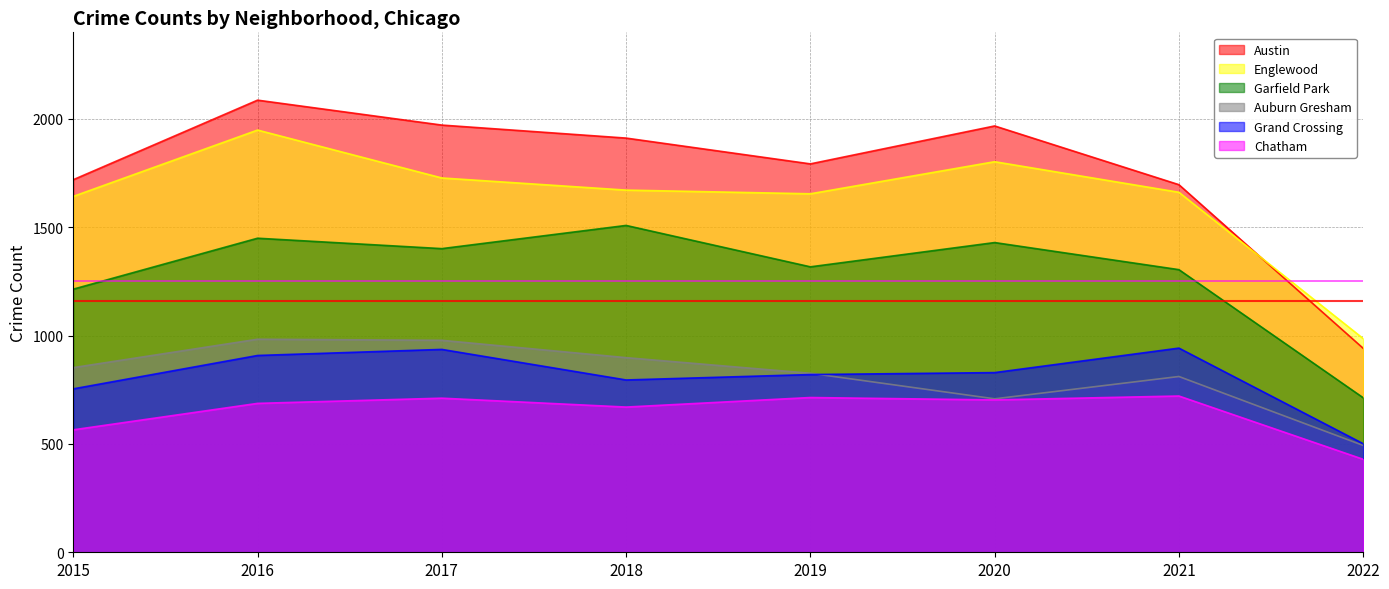

Which series has the largest total across all categories?

Austin